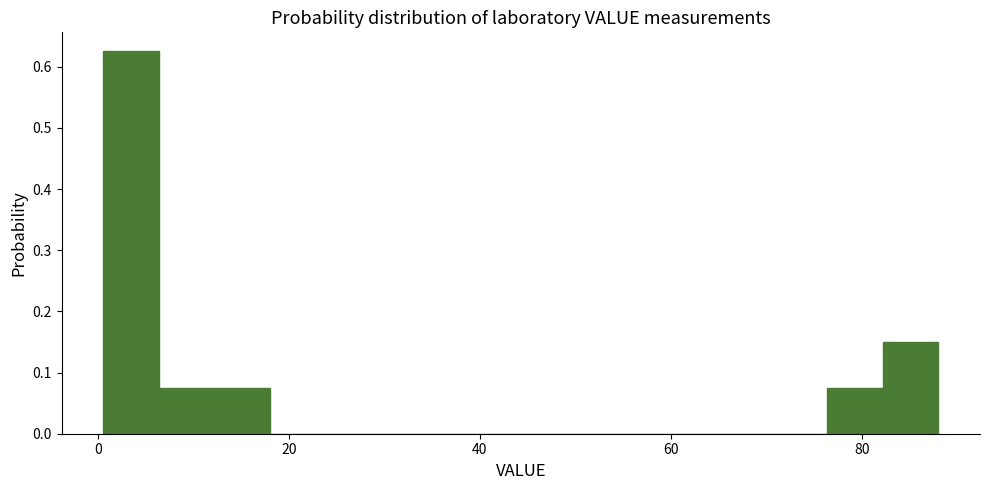

Read against the x-axis, roughly where is the centre of the tallest bar?

4